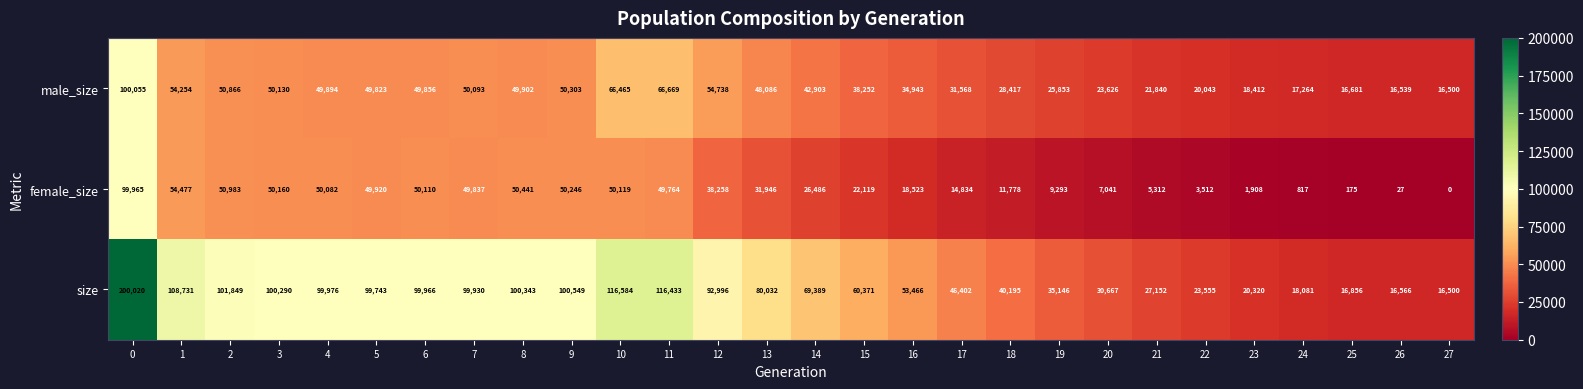

Which label corresponds to the smallest value in the chart?

27